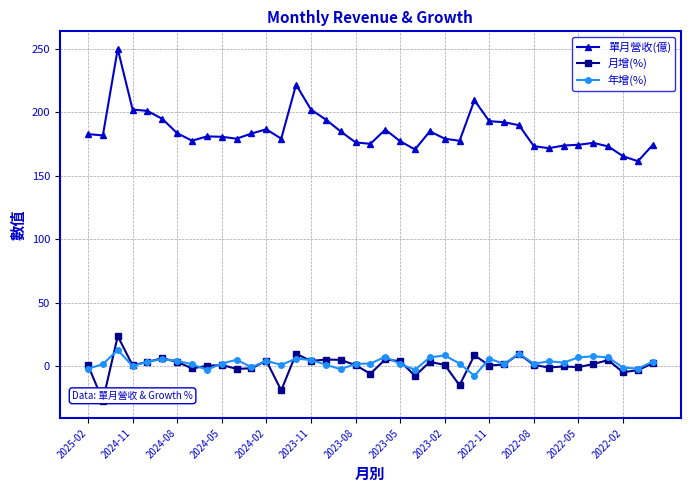

Reading right to left, what are all the values shown in this chart?

單月營收(億): 174.4	161.5	165.5	173.2	176.0	174.5	173.9	171.8	173.4	189.9	192.3	193.1	209.6	177.6	179.3	185.1	170.8	177.3	186.5	175.2	176.4	185.0	194.4	202.3	221.9	179.3	186.7	183.4	179.3	180.8	181.1	177.7	183.6	194.9	201.2	202.3	250.1	181.9	182.9
月增(%): 2.1	-3.2	-4.9	4.6	1.6	-0.9	-0.3	-1.2	0.9	9.5	1.3	0.4	8.6	-15.2	0.9	3.2	-7.7	3.8	5.2	-6.1	0.7	4.9	5.1	4.0	9.7	-19.2	4.2	-1.8	-2.2	0.8	0.1	-1.9	3.3	6.2	3.2	0.5	23.6	-27.2	0.5
年增(%): 3.5	-2.1	-1.2	6.8	7.7	6.8	2.7	3.8	1.8	9.8	1.6	5.8	-7.8	2.0	8.3	6.9	-3.0	1.6	7.3	1.9	1.7	-2.5	1.1	4.8	5.9	0.9	4.1	-0.9	5.0	2.0	-2.9	1.4	4.1	5.3	3.5	-0.0	12.7	1.5	-2.1